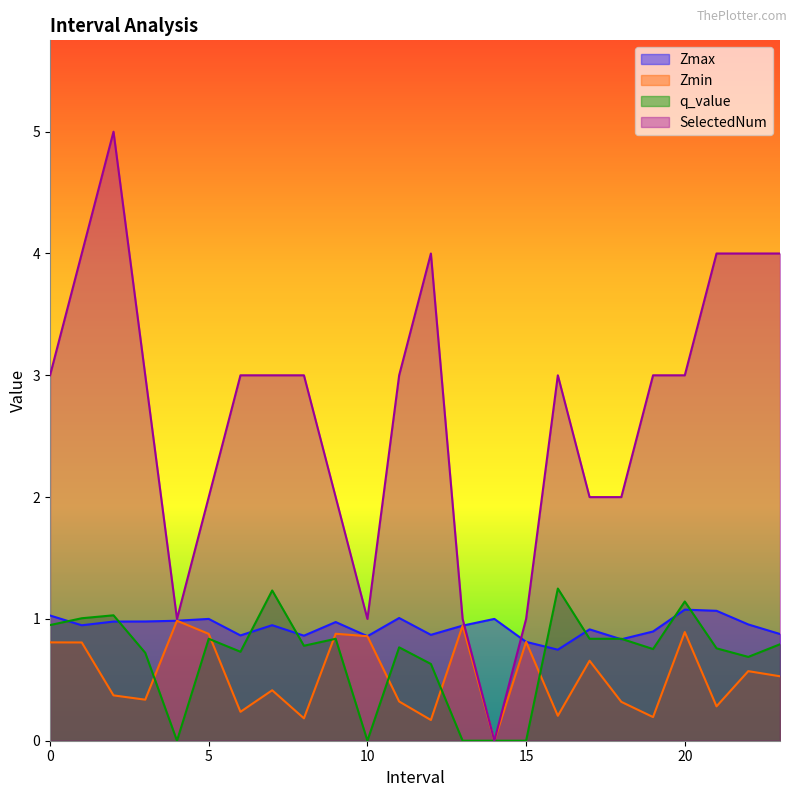

What is the label of the 10th point from the right?

14.0